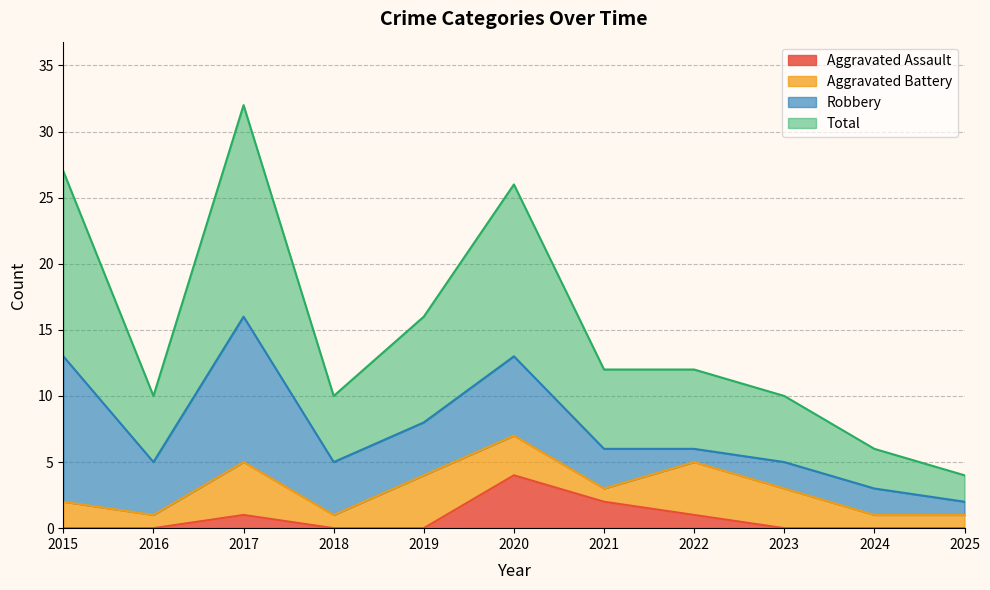

The value of Aggravated Assault at 2016 is -3. True or false?

False